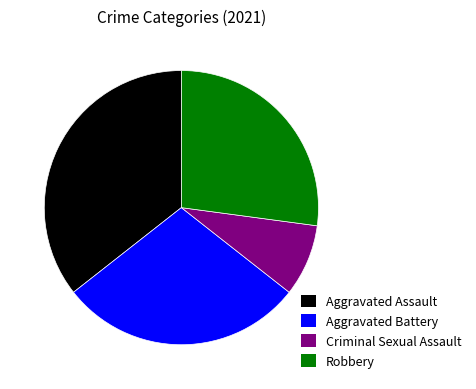

Rank the categories by value from highest to lowest.

Aggravated Assault, Aggravated Battery, Robbery, Criminal Sexual Assault